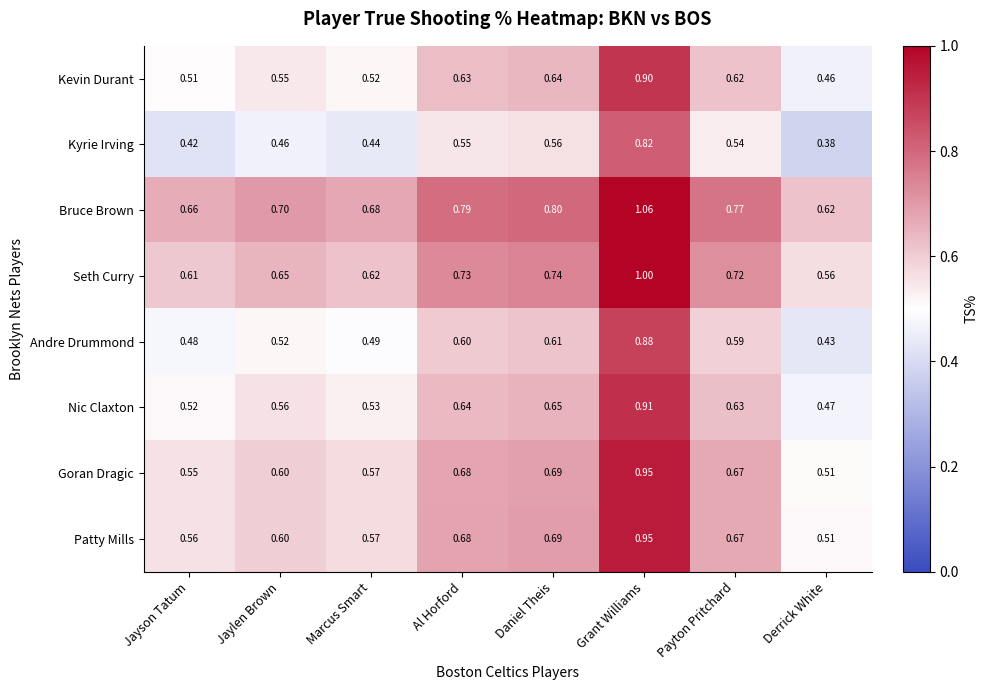

Between Jaylen Brown and Payton Pritchard, which series saw the biggest shift?

Kyrie Irving